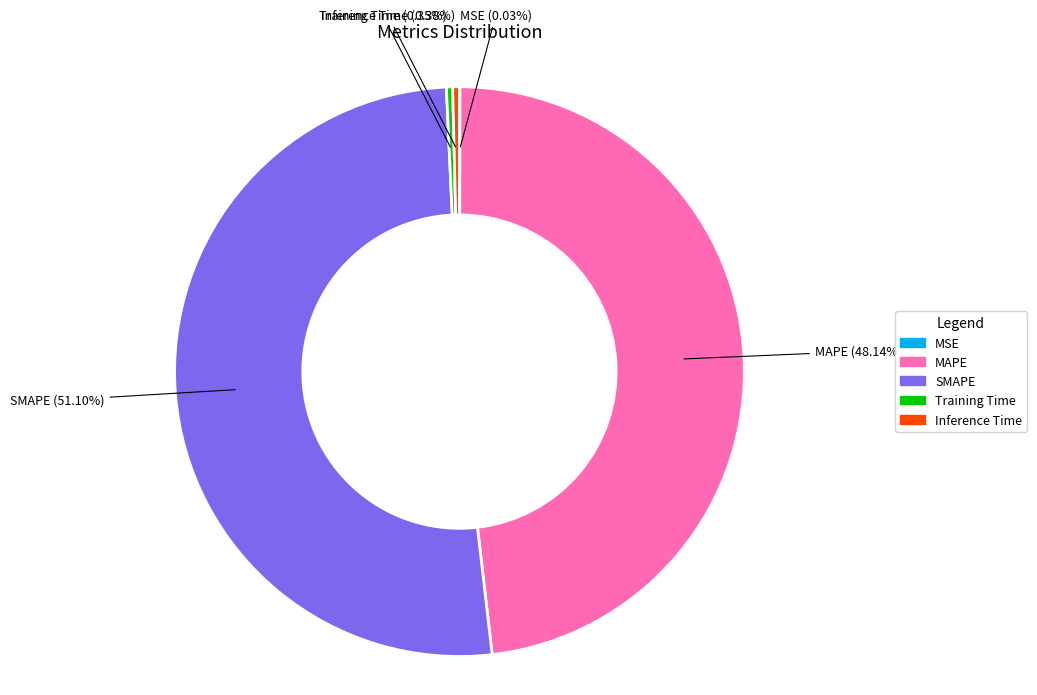

Which slice is the largest?

SMAPE